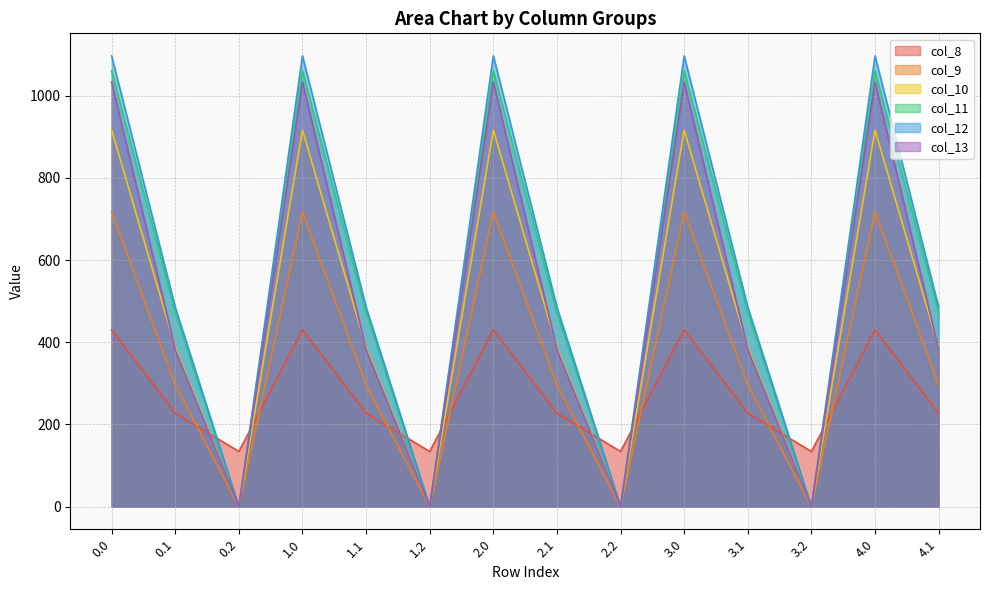

What are all the series names shown in the legend?

col_8, col_9, col_10, col_11, col_12, col_13